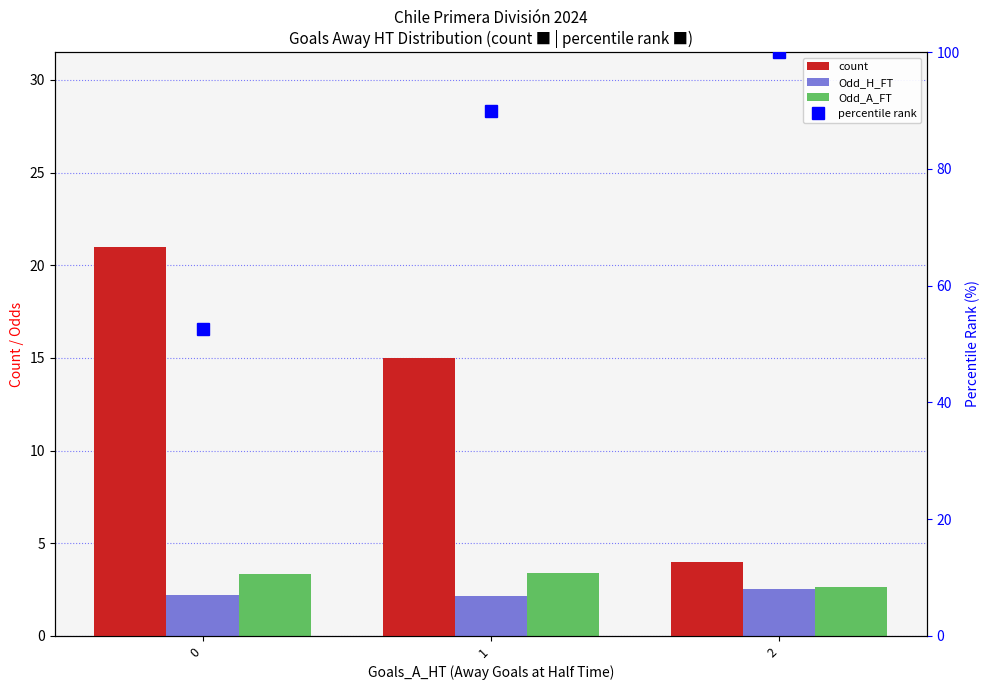

At which label does Odd_H_FT reach its peak?

2